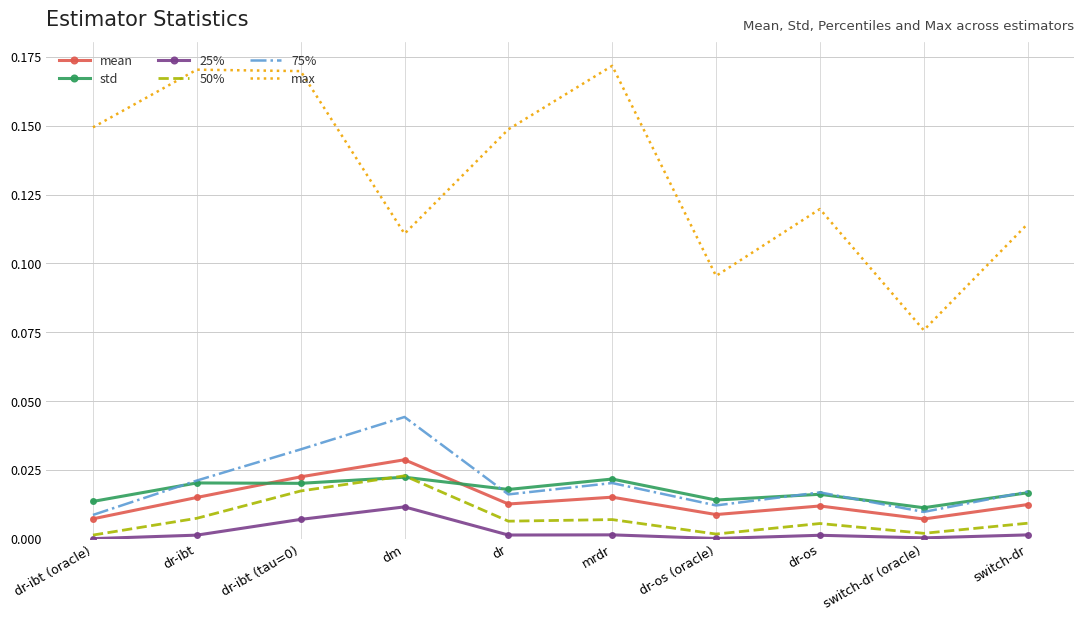

The mean series shows 0.0 at dr-ibt. True or false?

True